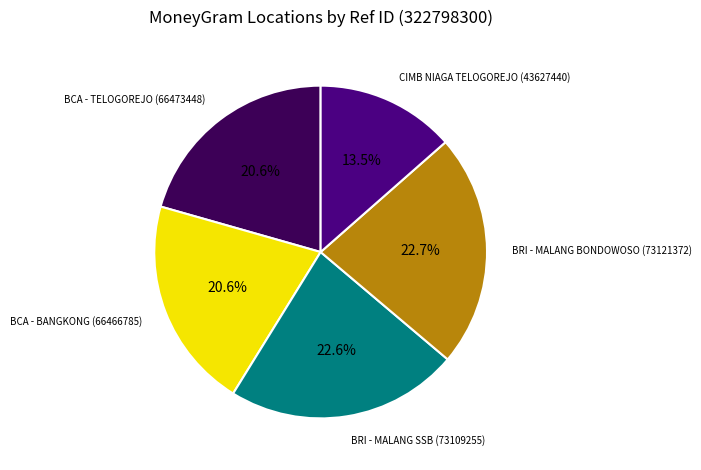

To the nearest percent, what portion does BCA - BANGKONG represent?

21%